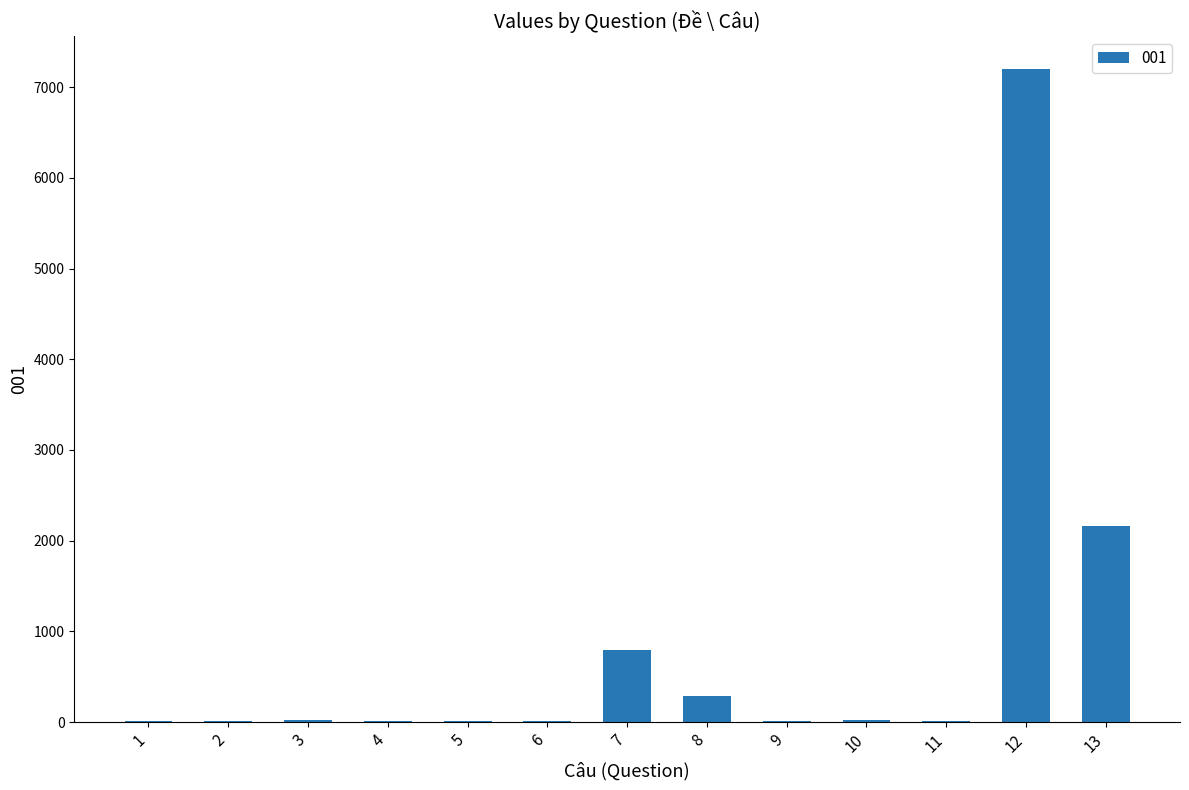

What is the sum of all values?

10585